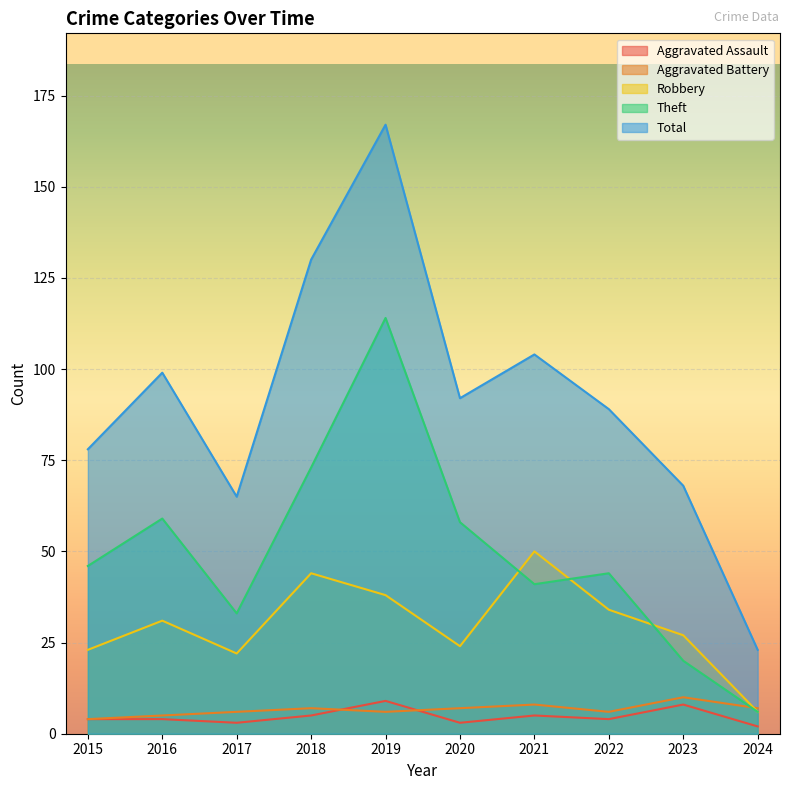

How many interior local peaks does the Robbery series have?

3